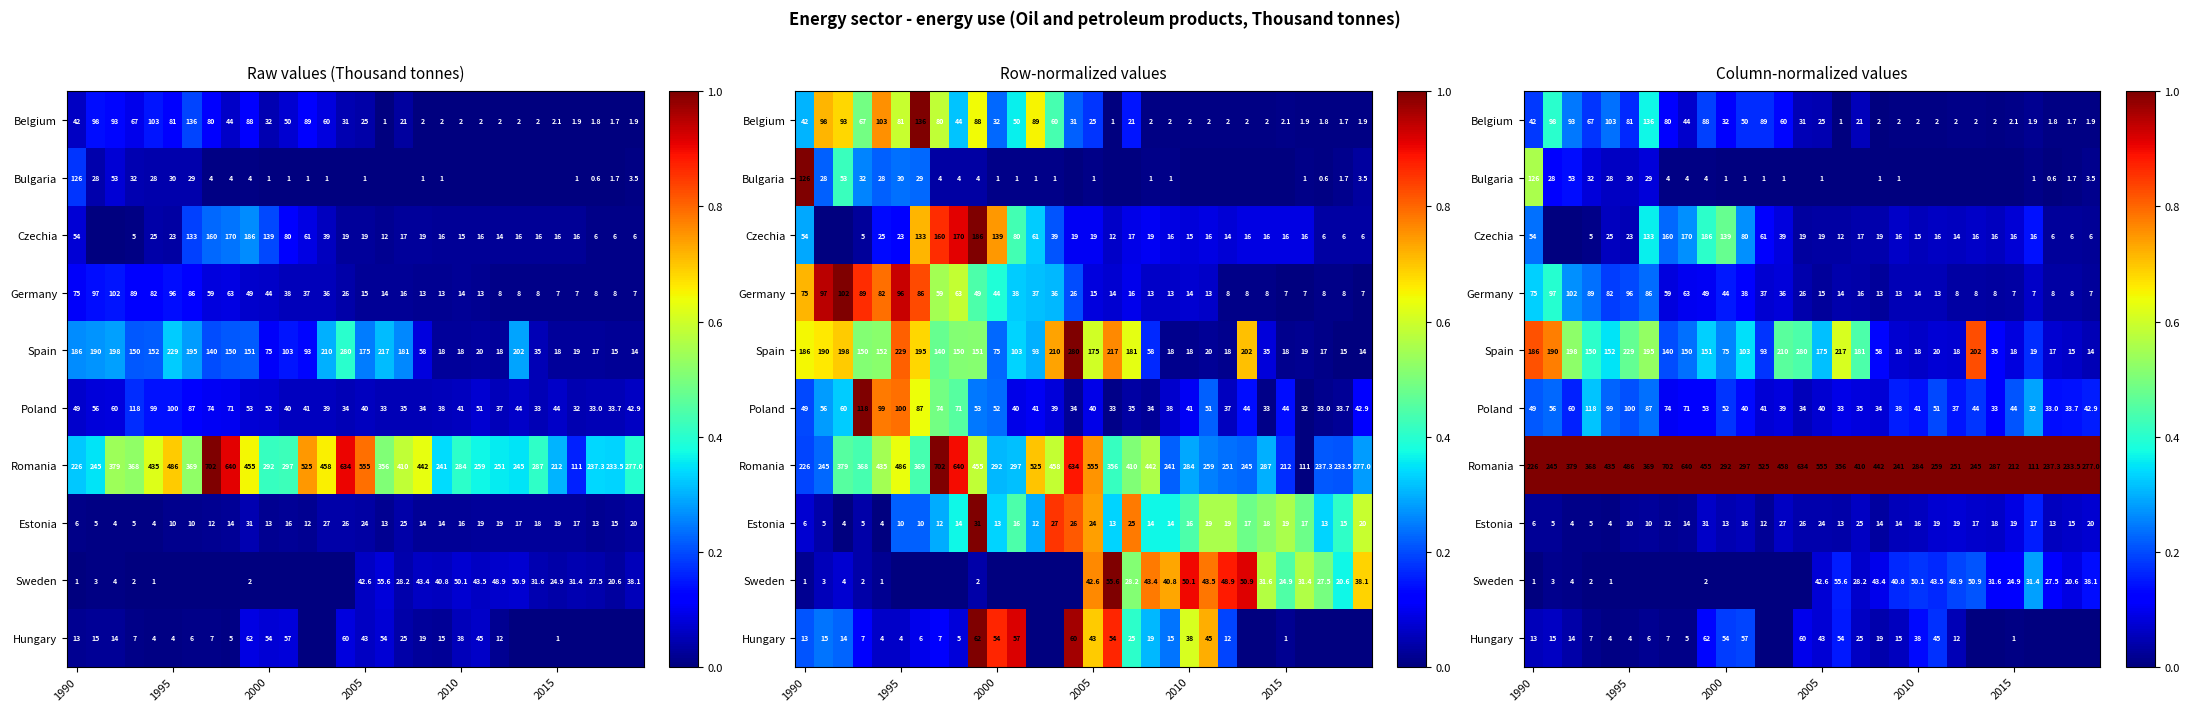

Count the number of data series in this chart.

10